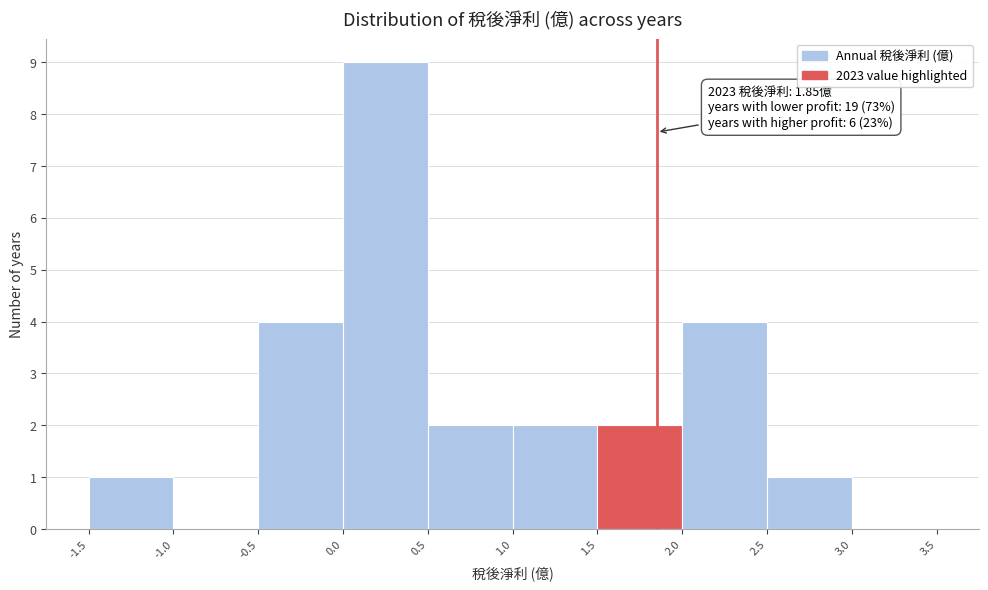

Which range on the x-axis has the tallest bar?

0.0 to 0.5